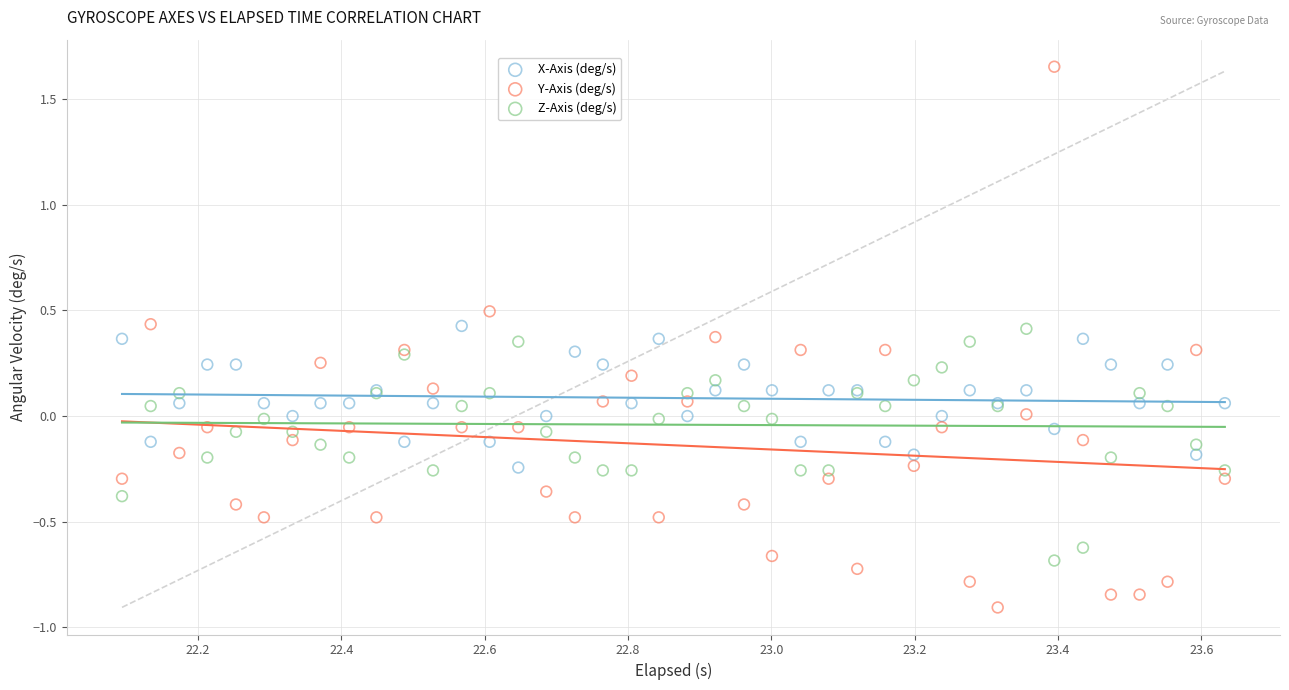

Which series contains the highest Y value?

Y-Axis (deg/s)